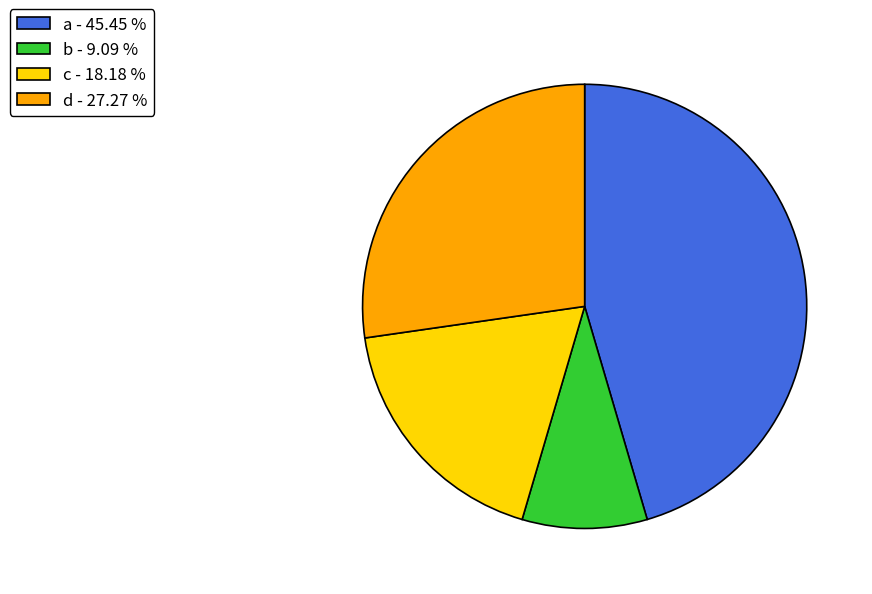

Which slice is the smallest?

b